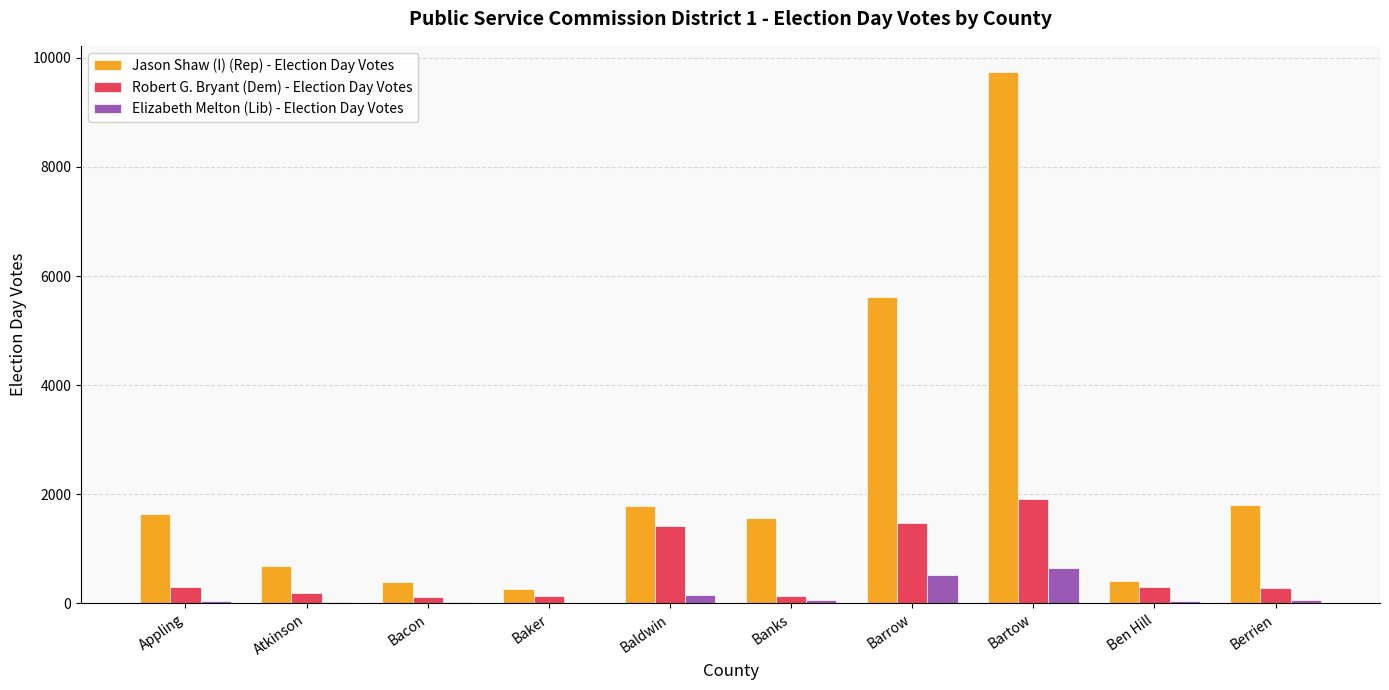

How many series are shown in this chart?

3